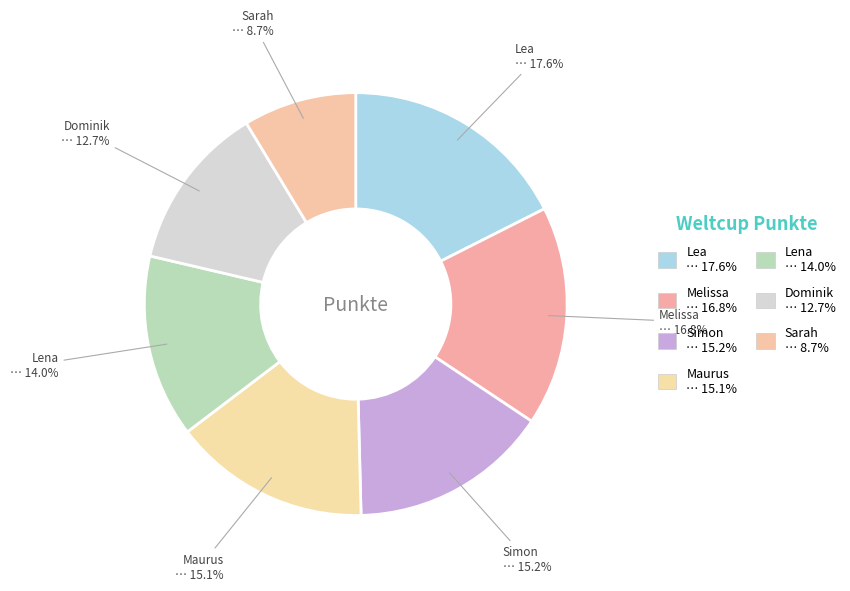

How many slices are in this pie chart?

7